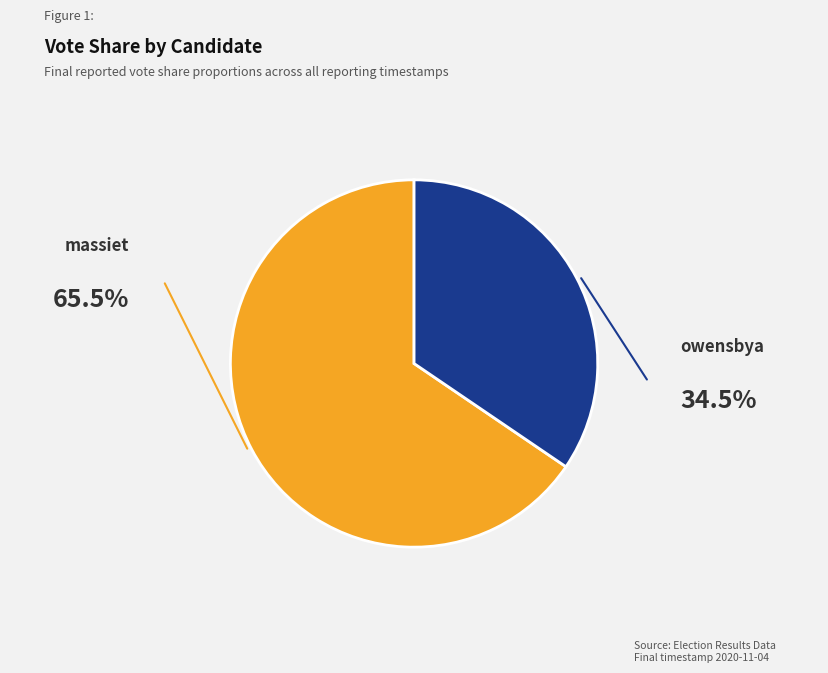

Does any single category account for the majority?

Yes